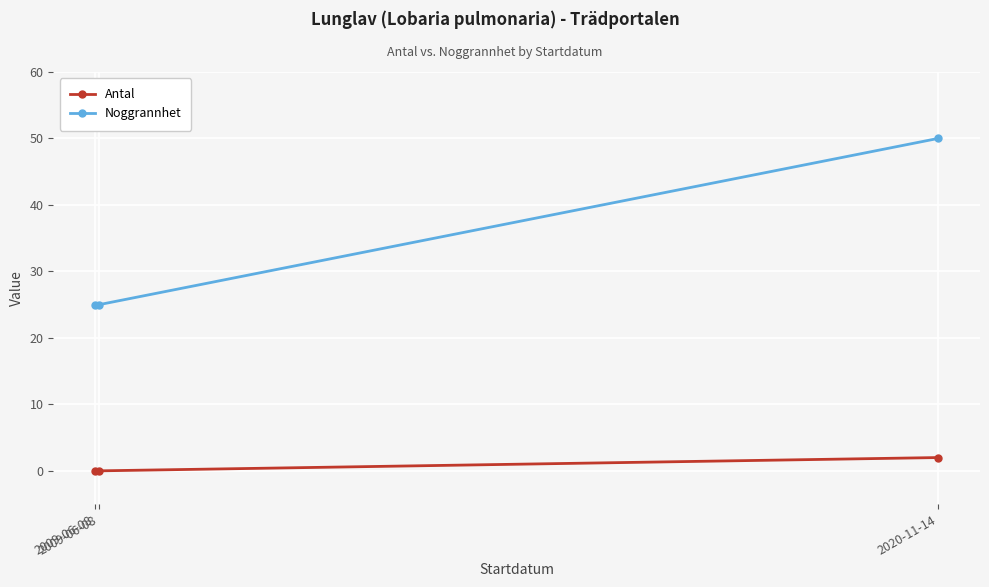

What is the spread (max minus min) of values at 2009-06-08?

25